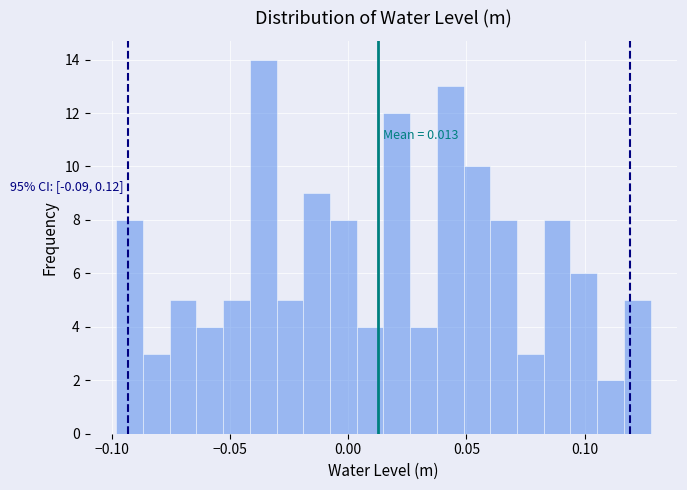

Around what value on the x-axis is the tallest bar? Give the approximate position of its centre, as read against the axis.

-0.035